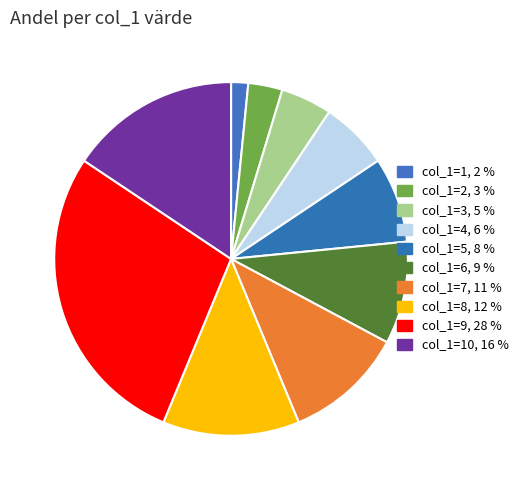

How many slices are in this pie chart?

10